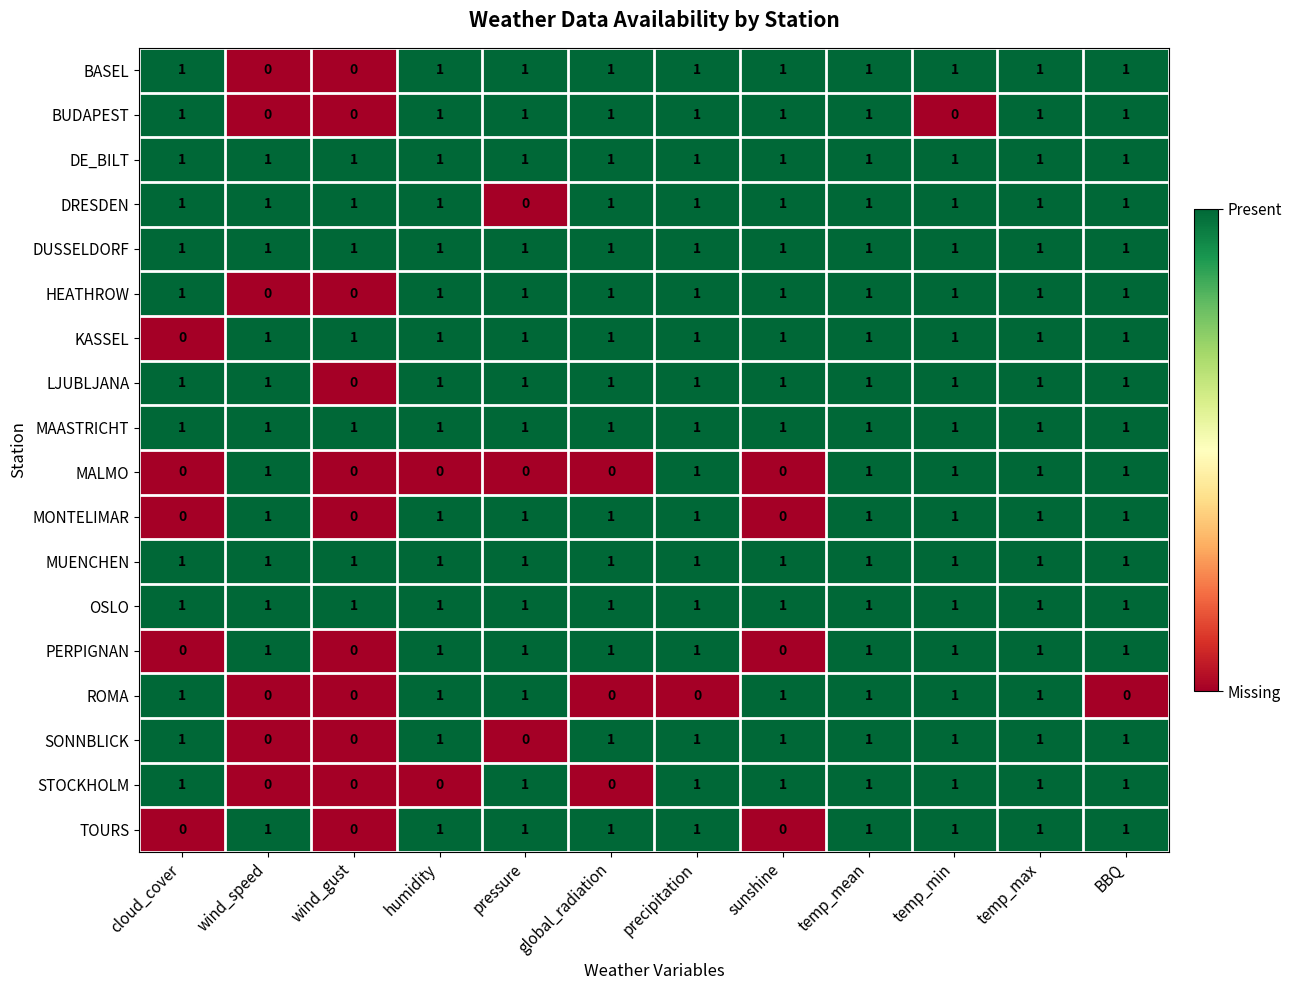

At how many categories does at least one series exceed 0?

12